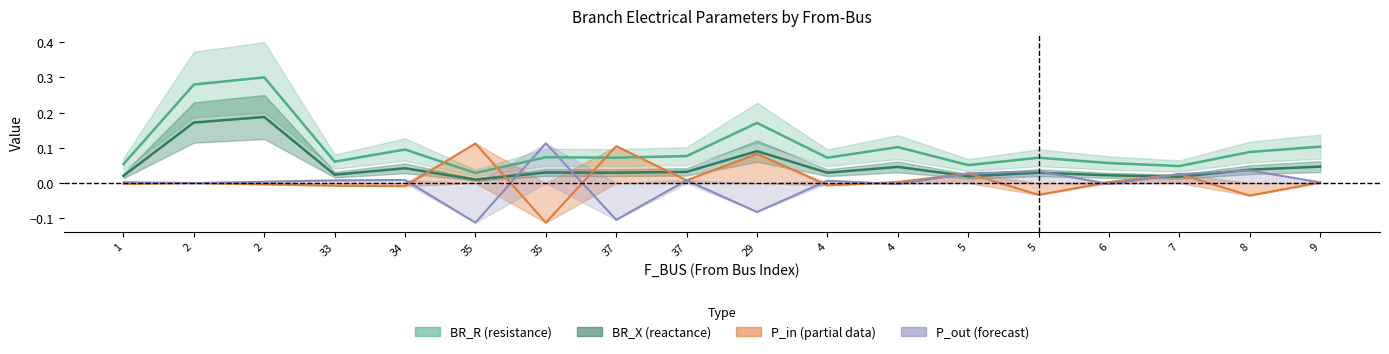

Where does the P_out series first go above 0?

1